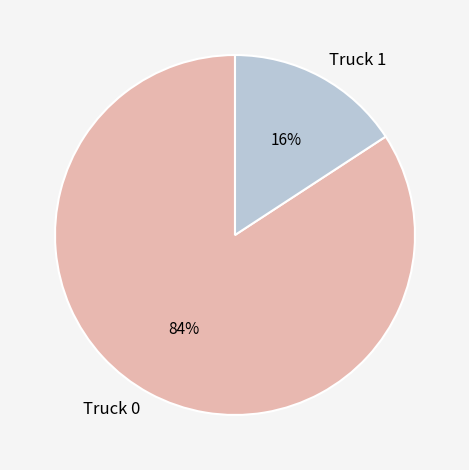

To the nearest percent, what portion does Truck 0 represent?

84%